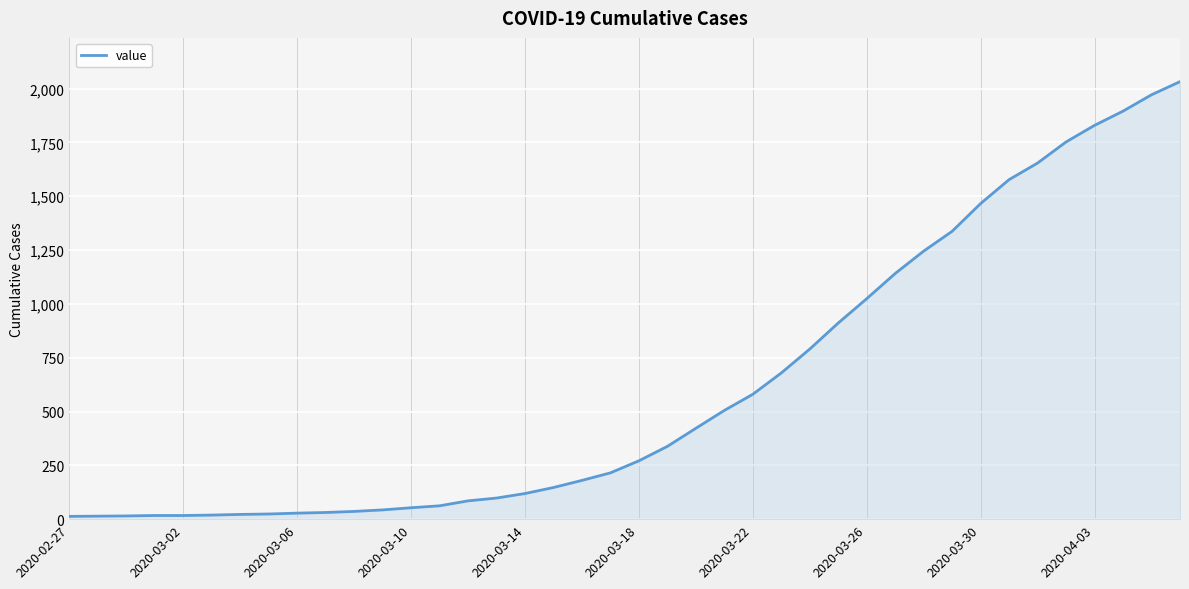

What is the difference between the maximum and minimum values?

2019